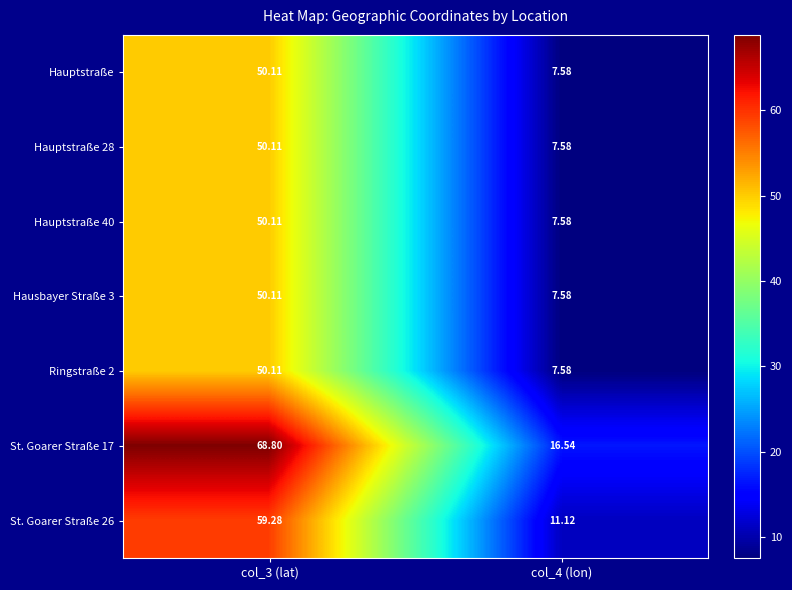

Is the value of Hauptstraße 28 at col_4 (lon) greater than the value of Hauptstraße 40 at col_3 (lat)?

No